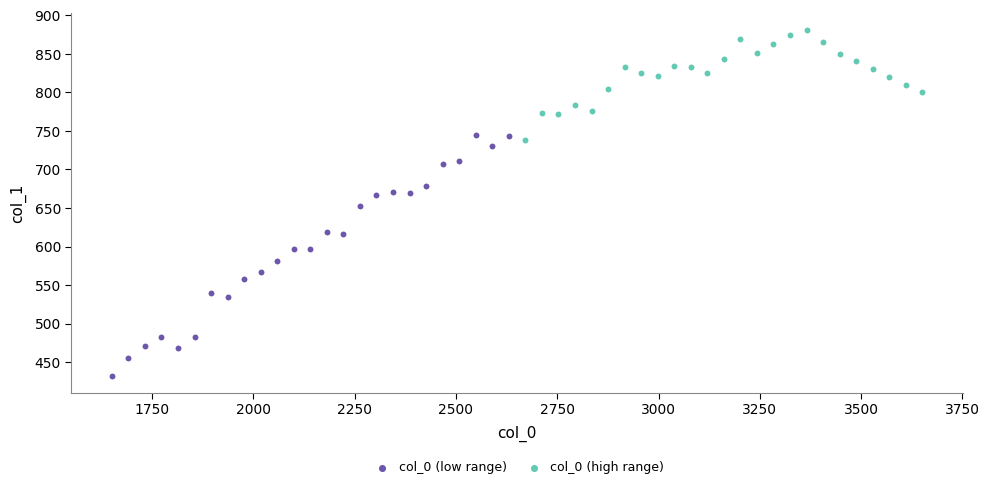

What are all the series names shown in the legend?

col_0 (low range), col_0 (high range)